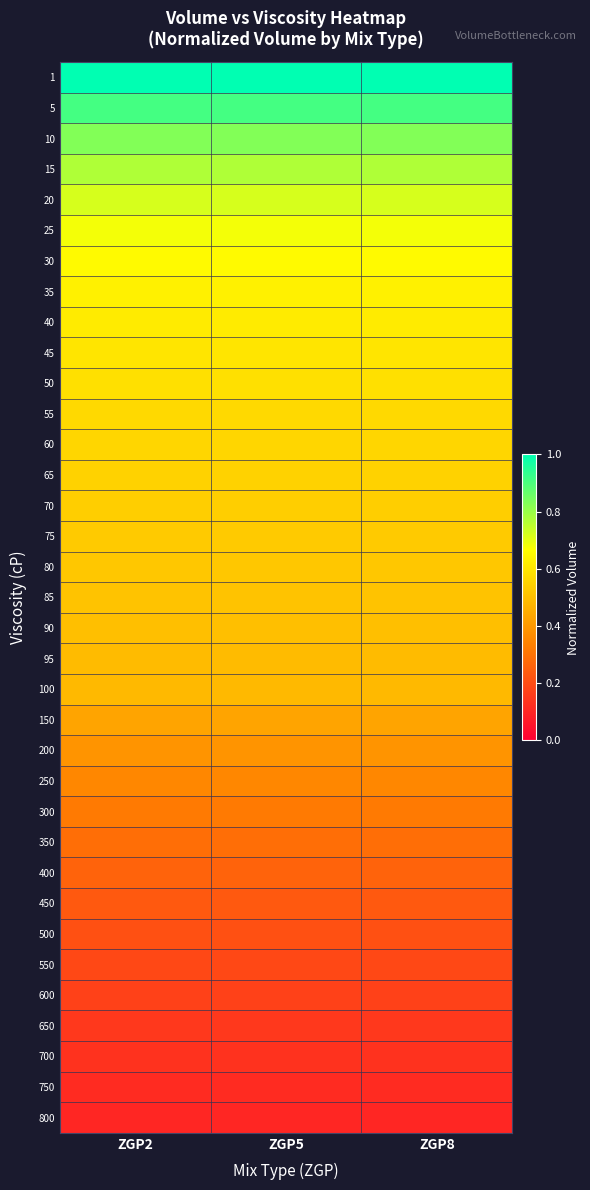

At how many categories does at least one series exceed 0?

3